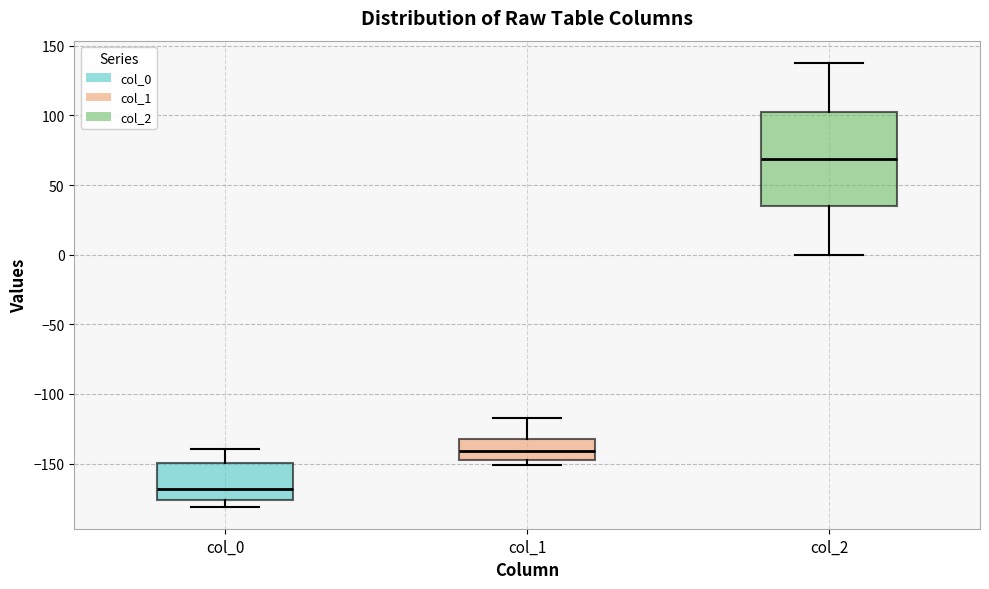

Where does the median line of the box for col_0 sit on the y-axis? The values are not printed on the chart, so give them approximately, as read against the axis.

-170